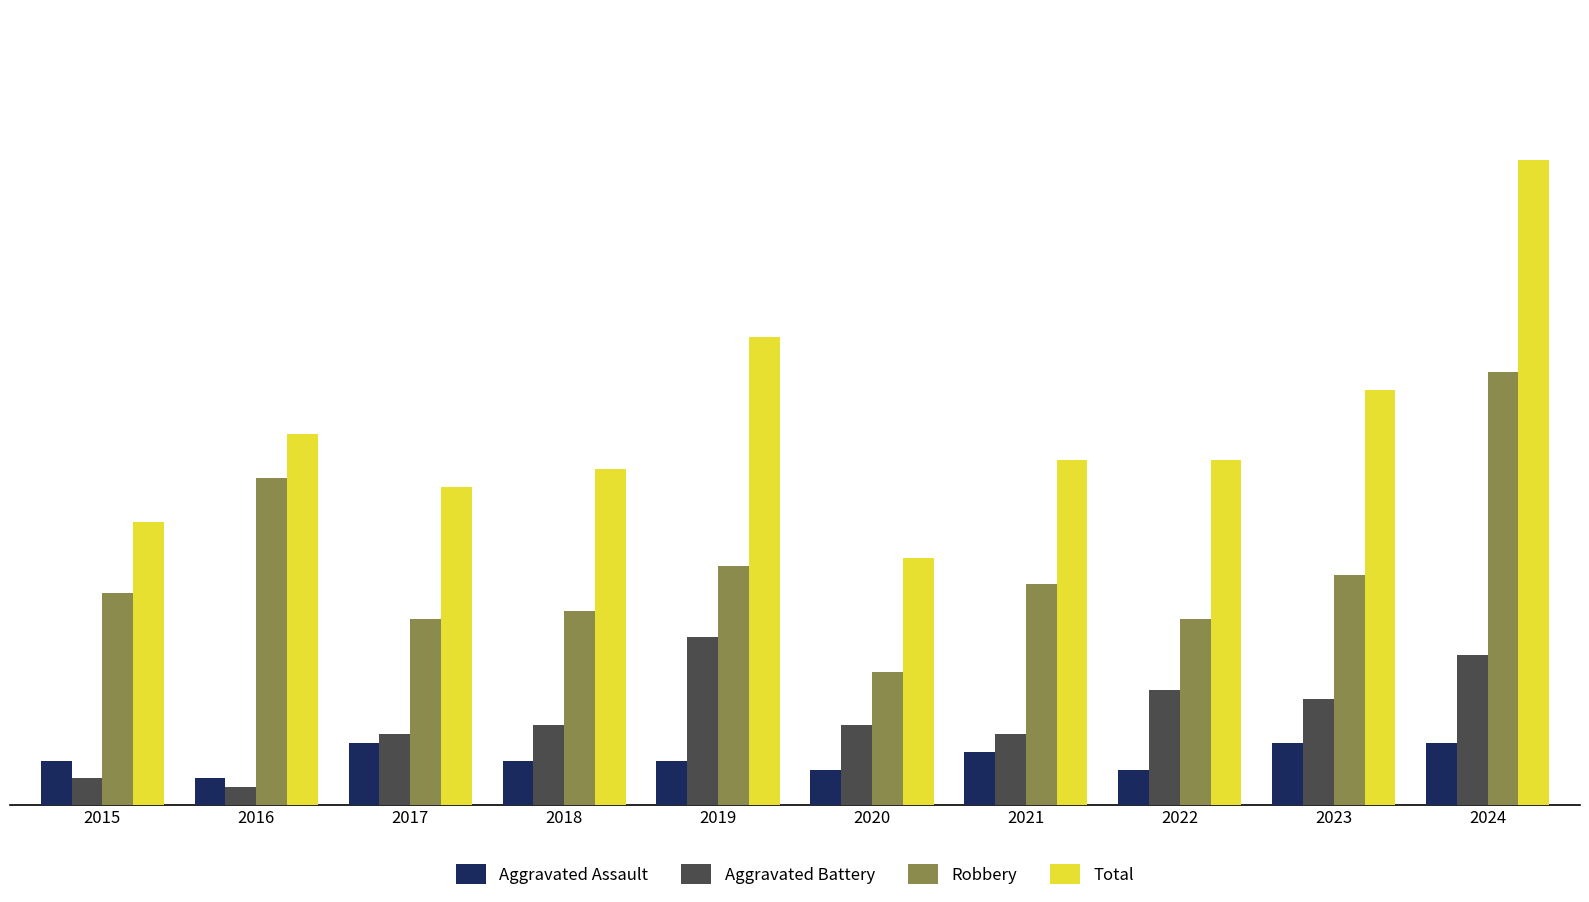

What is the difference between the maximum and minimum values in the Aggravated Assault series?

4